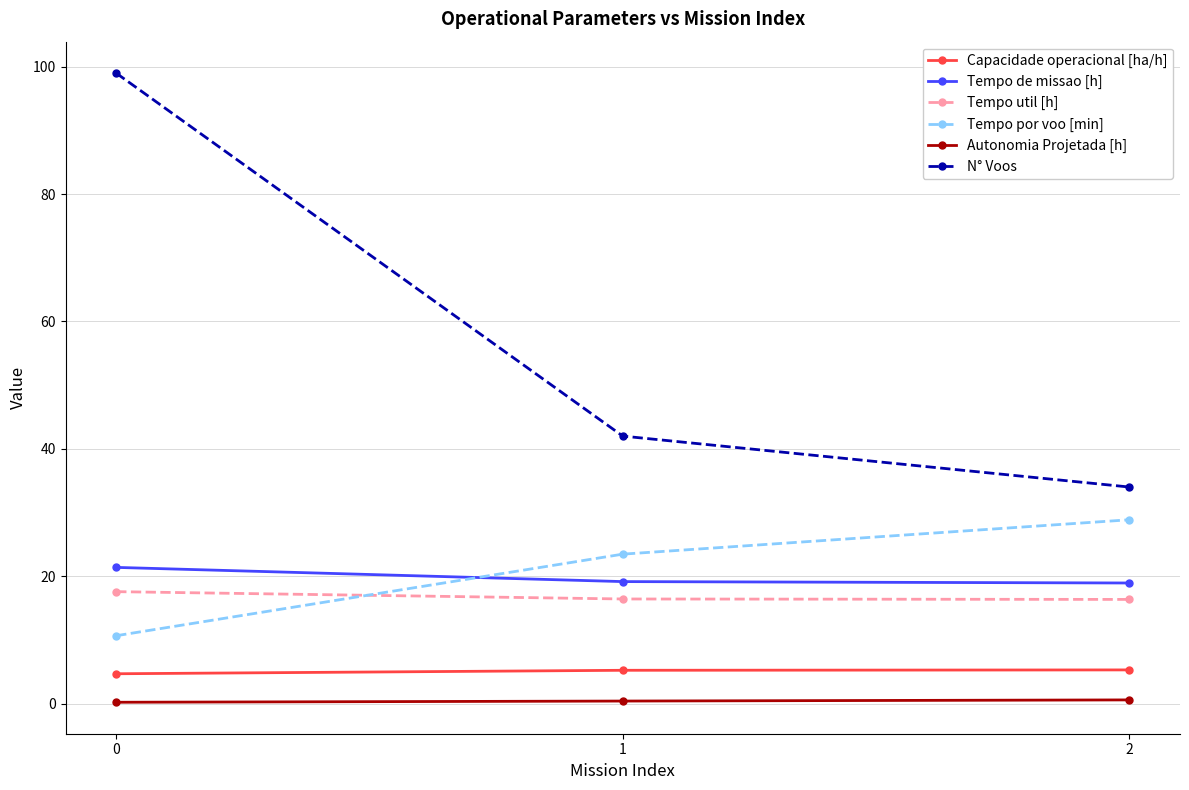

What is the maximum value for N° Voos?

99.0